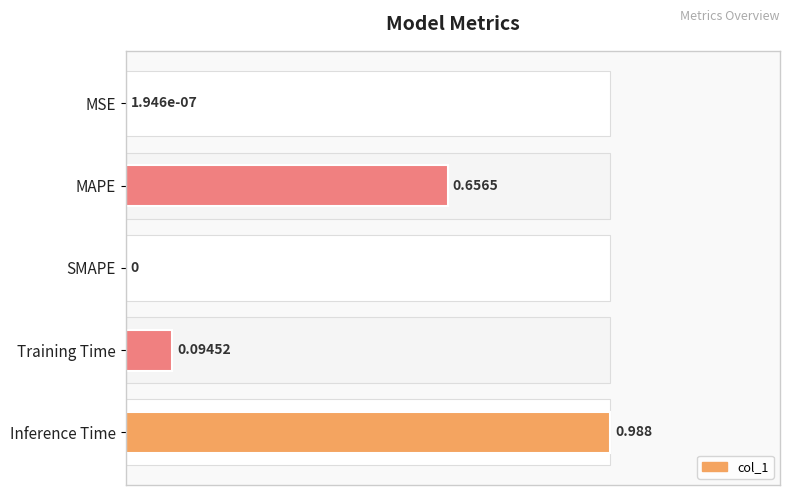

Count the number of data series in this chart.

1